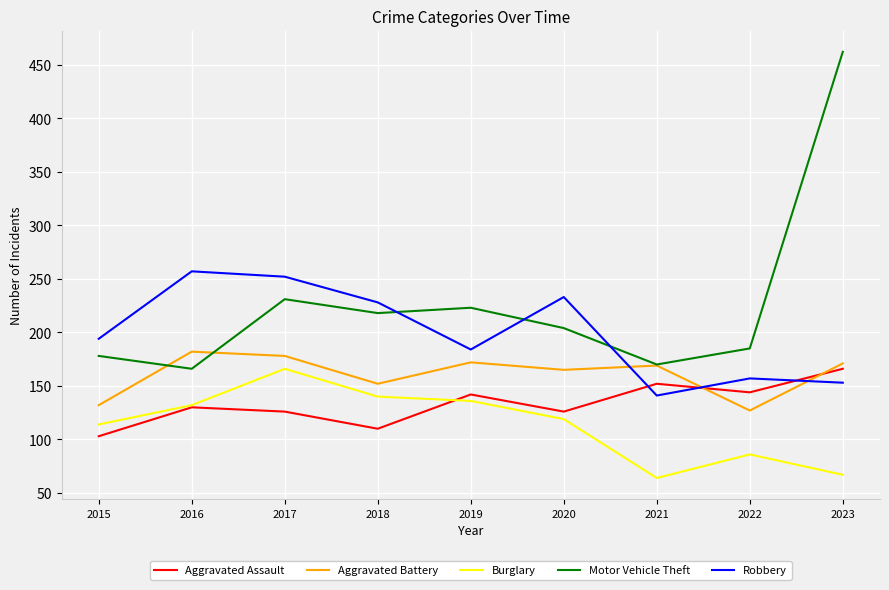

Which series has the widest spread of values?

Motor Vehicle Theft